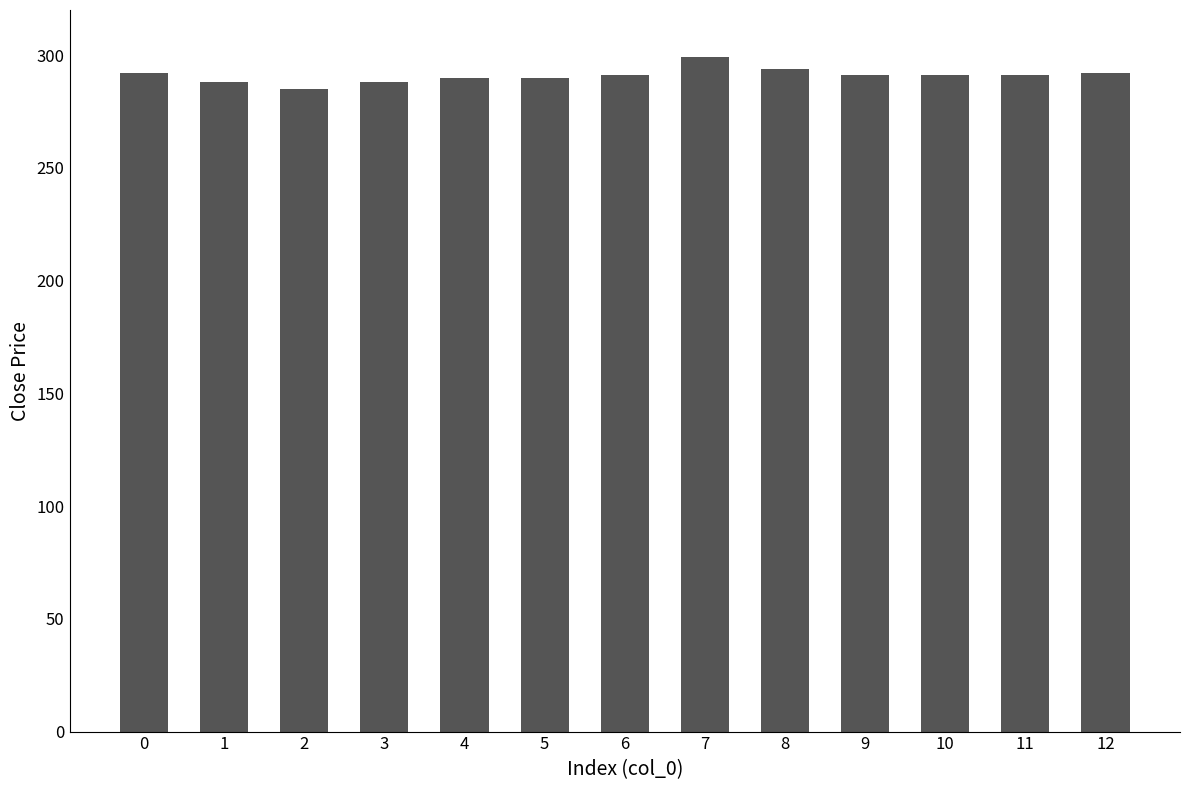

What is the value of the 12th bar from the left?

291